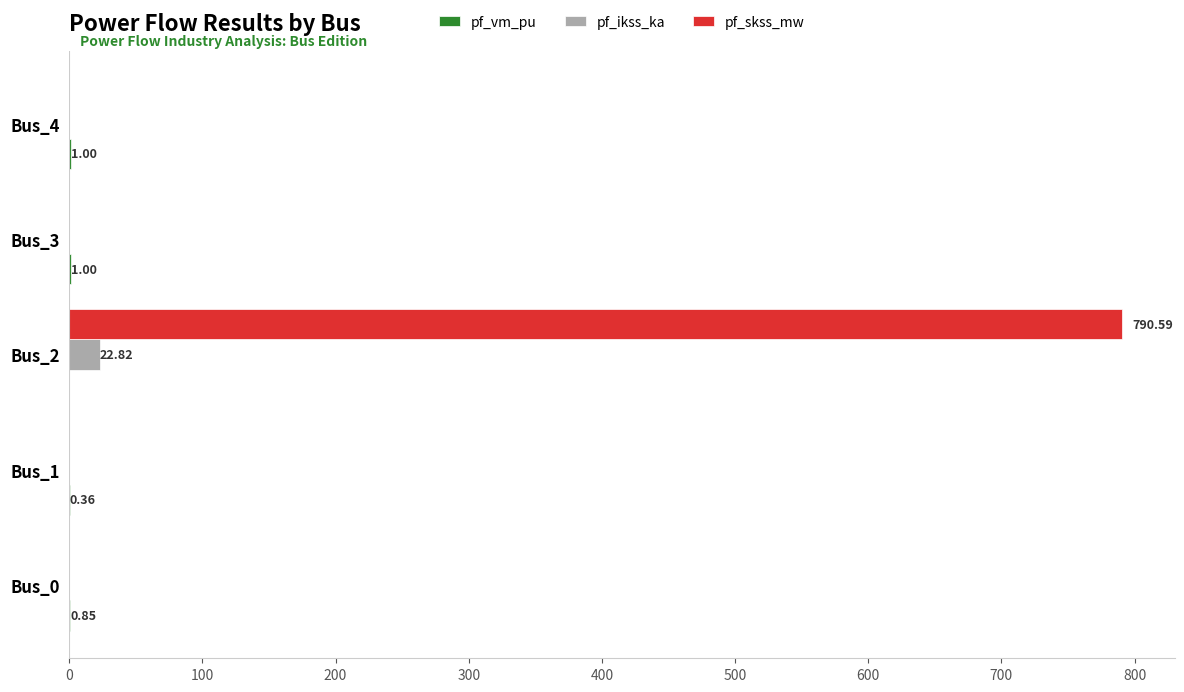

Which series has the largest total across all categories?

pf_skss_mw